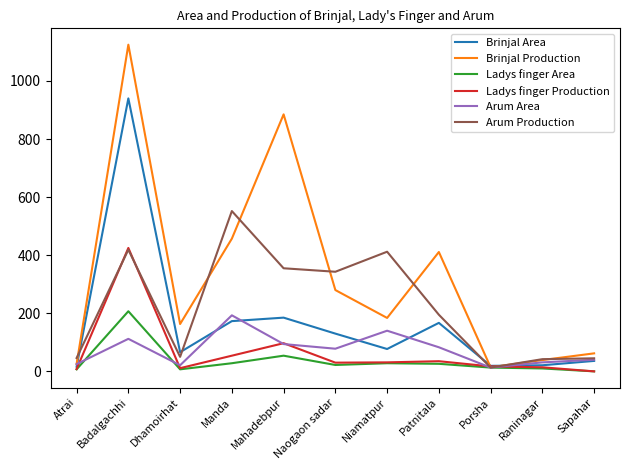

Rank the series by their maximum value, from lowest to highest.

Arum Area, Ladys finger Area, Ladys finger Production, Arum Production, Brinjal Area, Brinjal Production